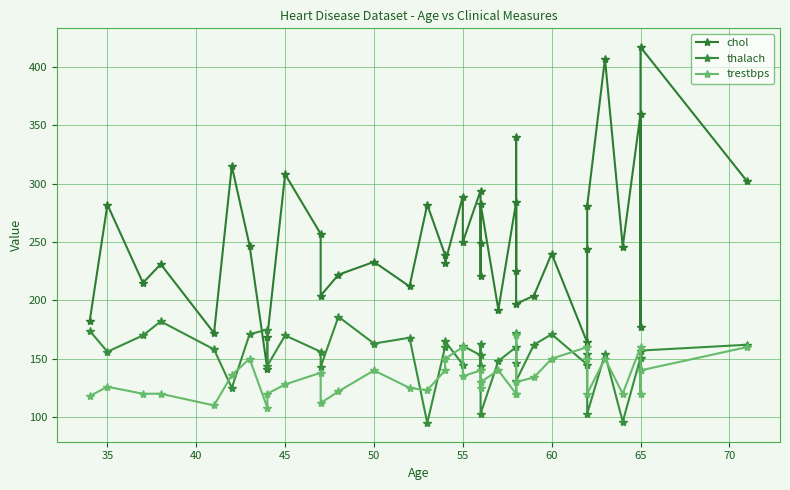

Is the value of chol at 40 greater than the value of thalach at 45?

Yes